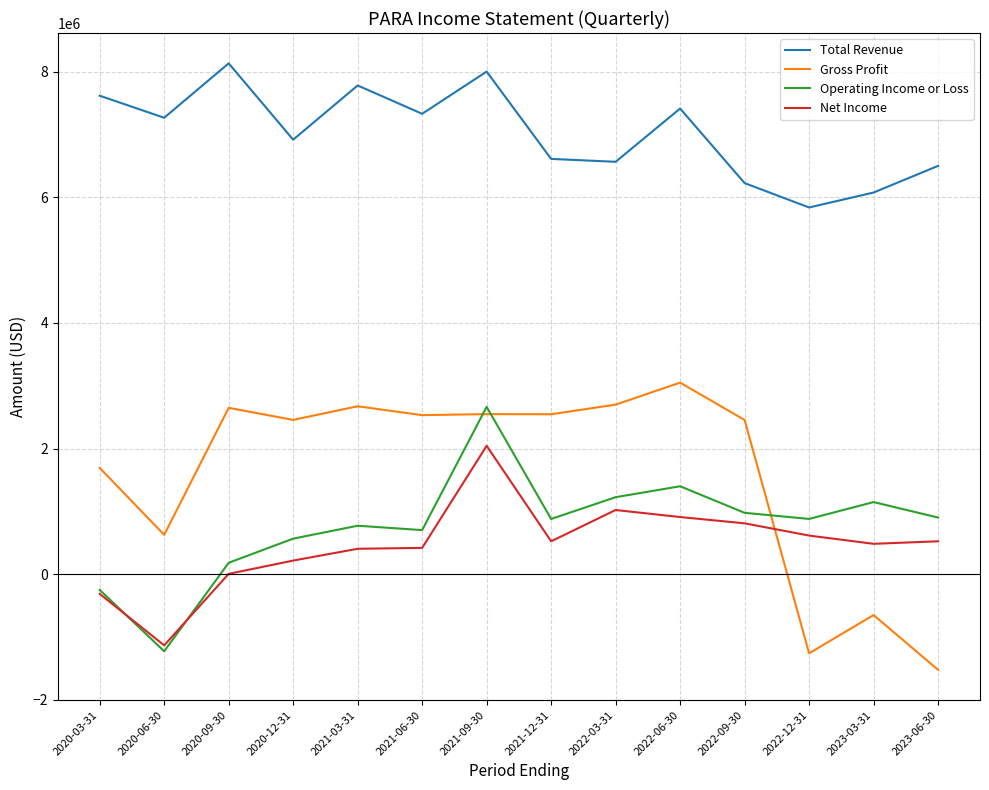

Which series has the largest total across all categories?

Total Revenue